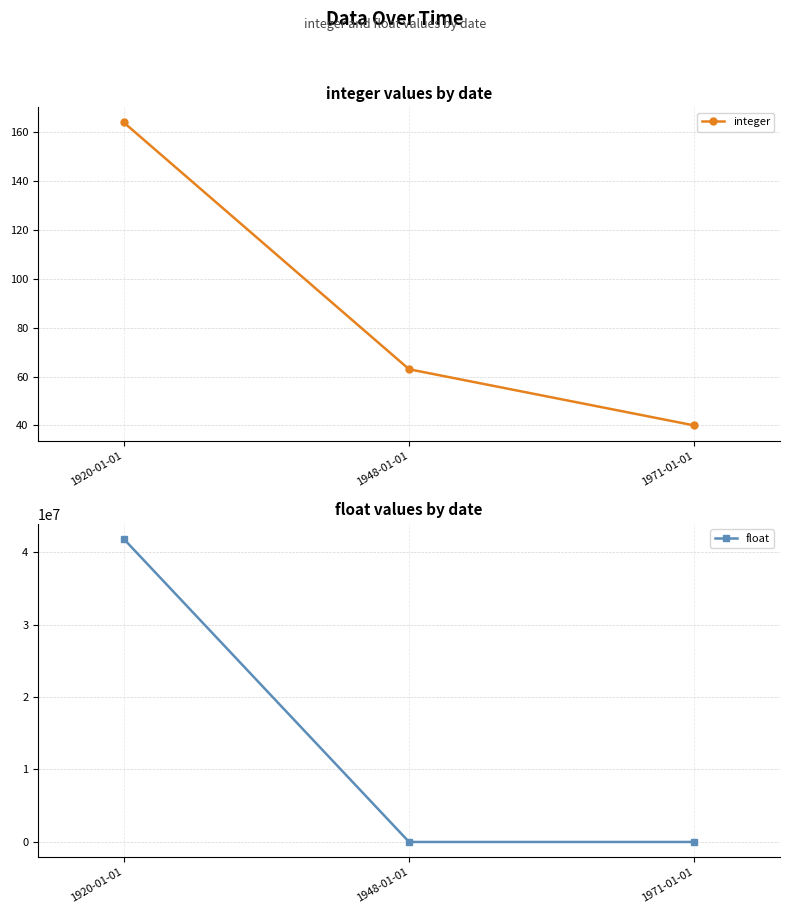

What is the value of the integer point at the 2nd from the left?

63